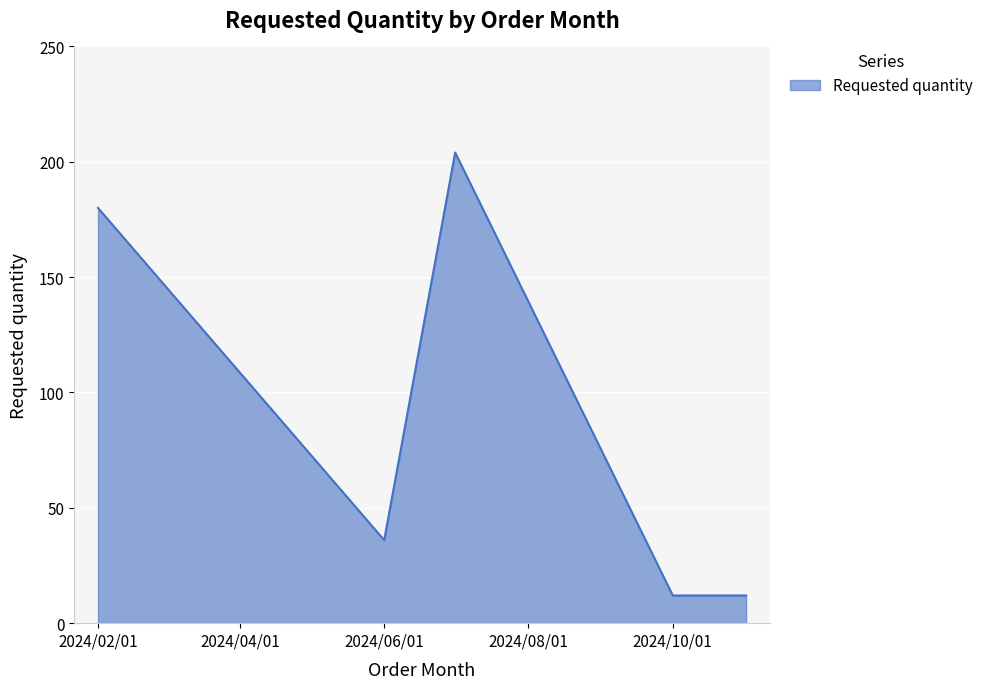

What is the sum of all values?

444